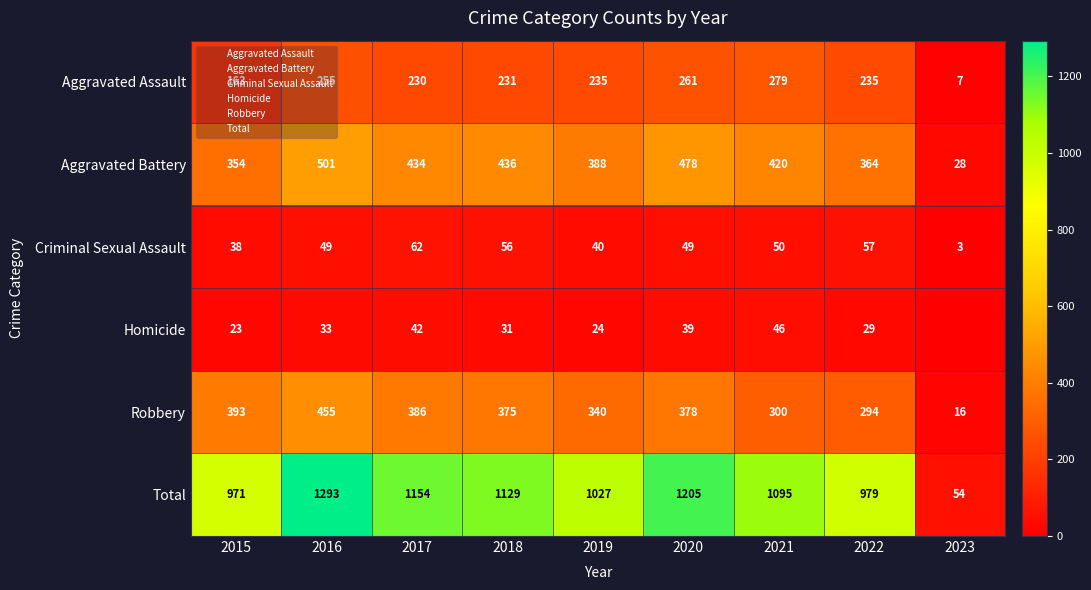

At which label is Aggravated Assault closest to 143?

2015